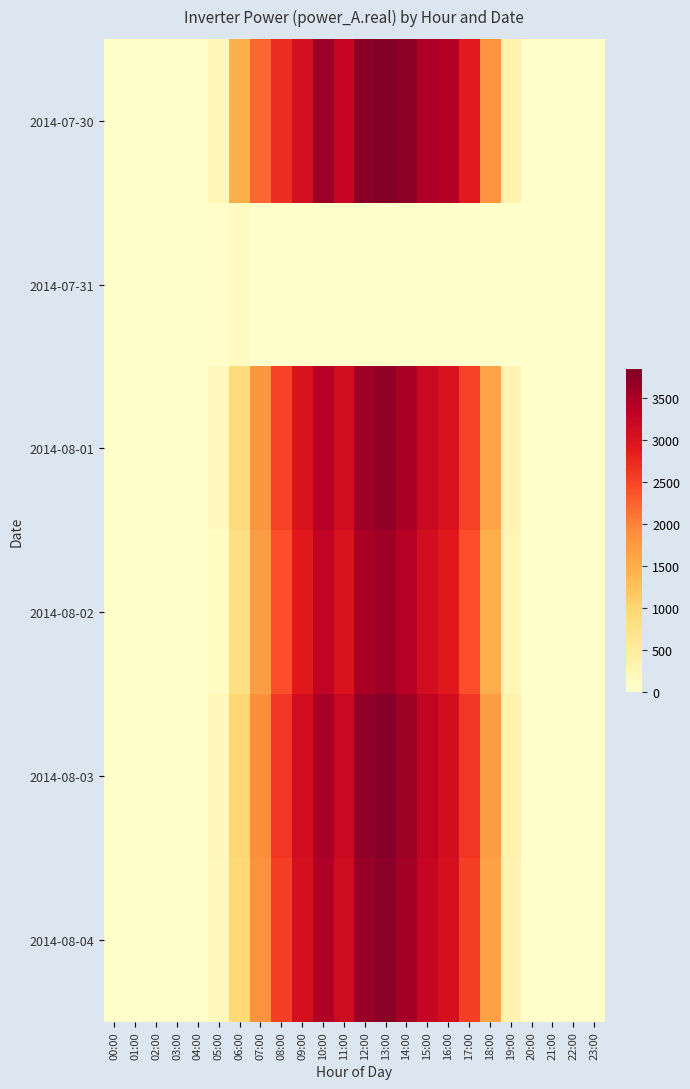

List the series in order of their peak value, highest first.

2014-07-30, 2014-08-03, 2014-08-04, 2014-08-01, 2014-08-02, 2014-07-31